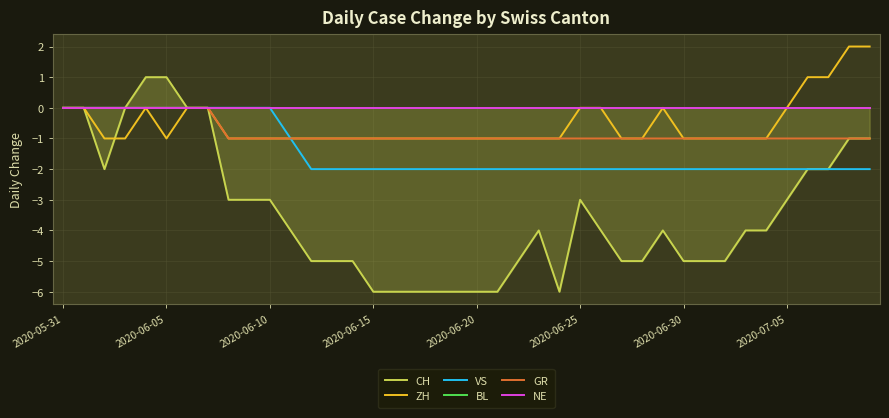

Where is GR nearest to the value 0?

2020-05-31